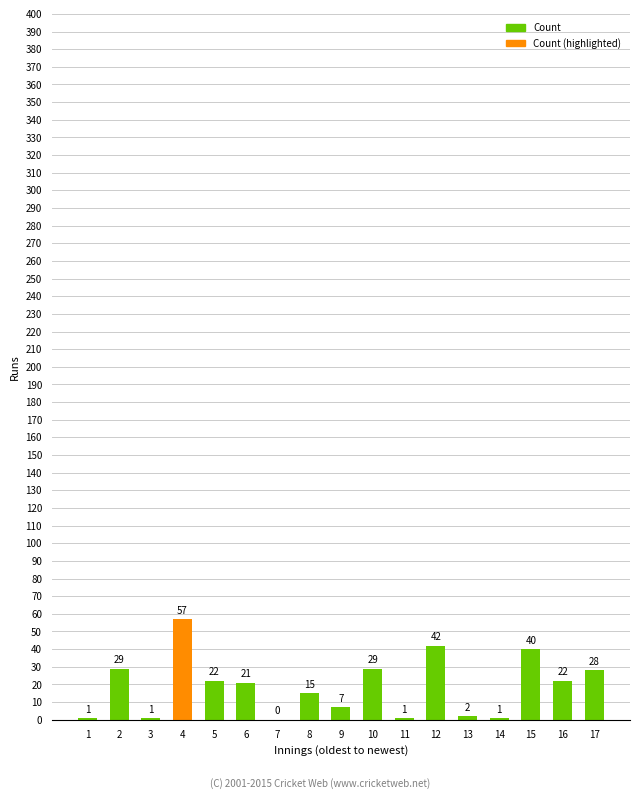

What value does the data have at 15, to the nearest 5?

40